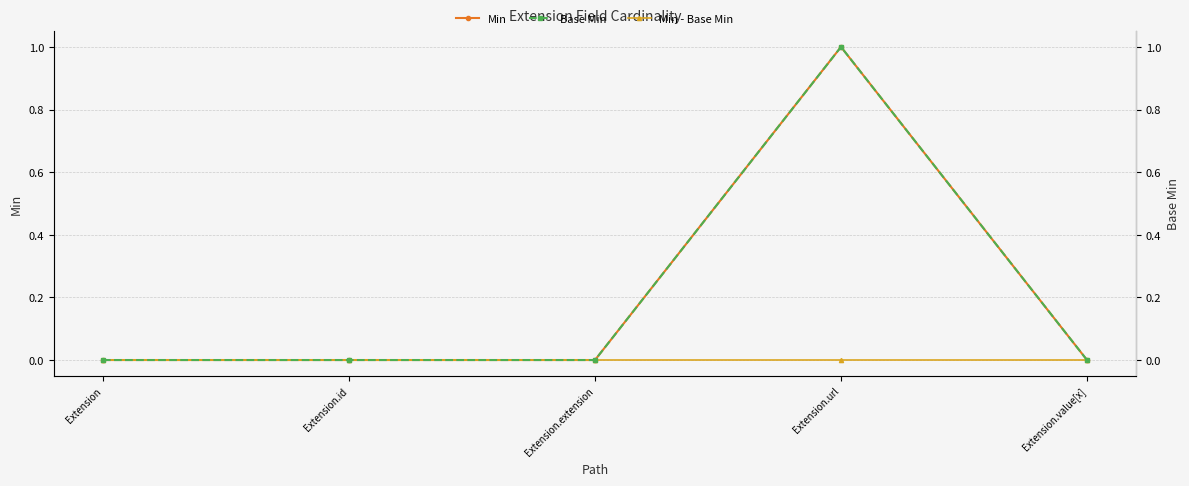

How many positive values does the Base Min series have?

1